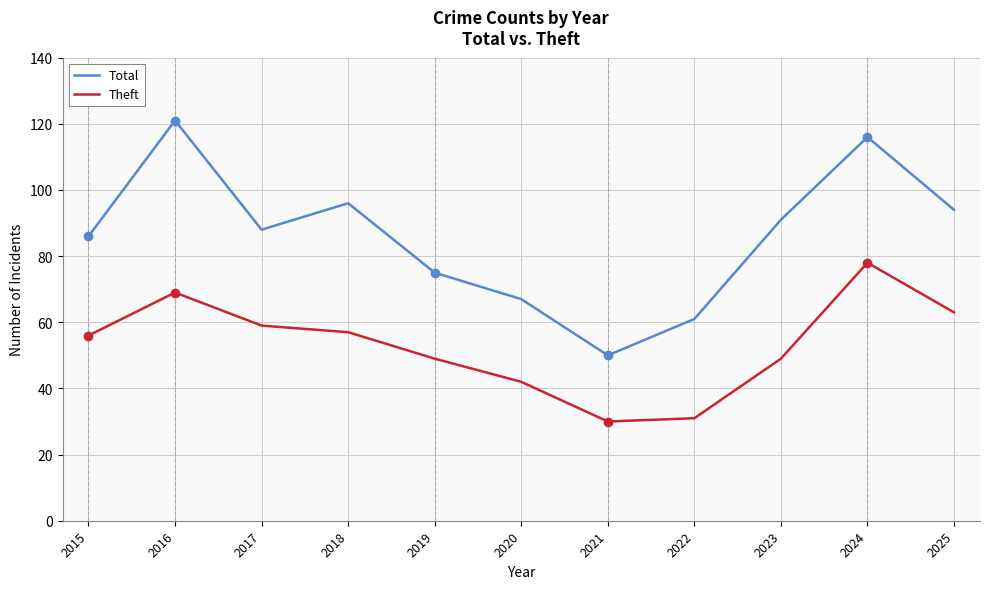

What is the maximum value for Total?

121